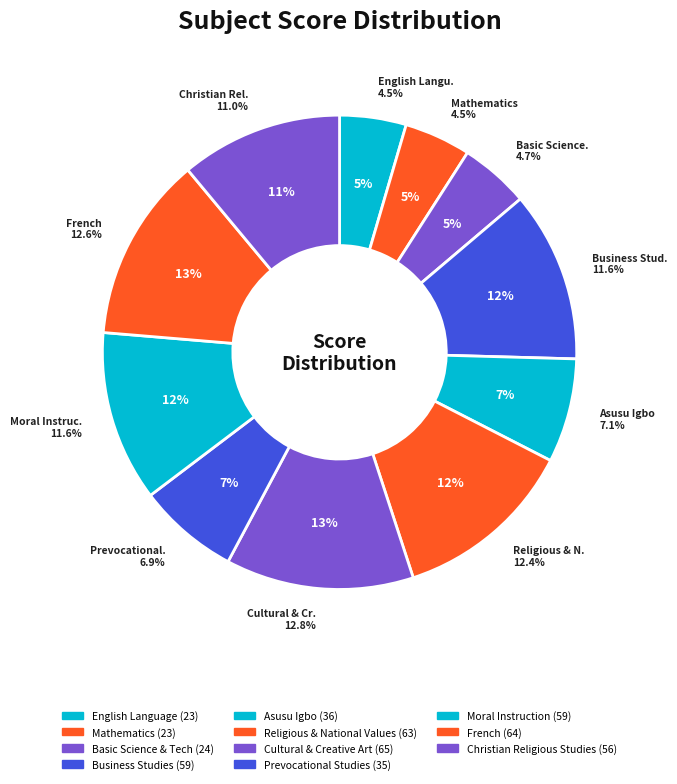

To the nearest percent, what is the difference between the largest and smallest slice percentages?

8%